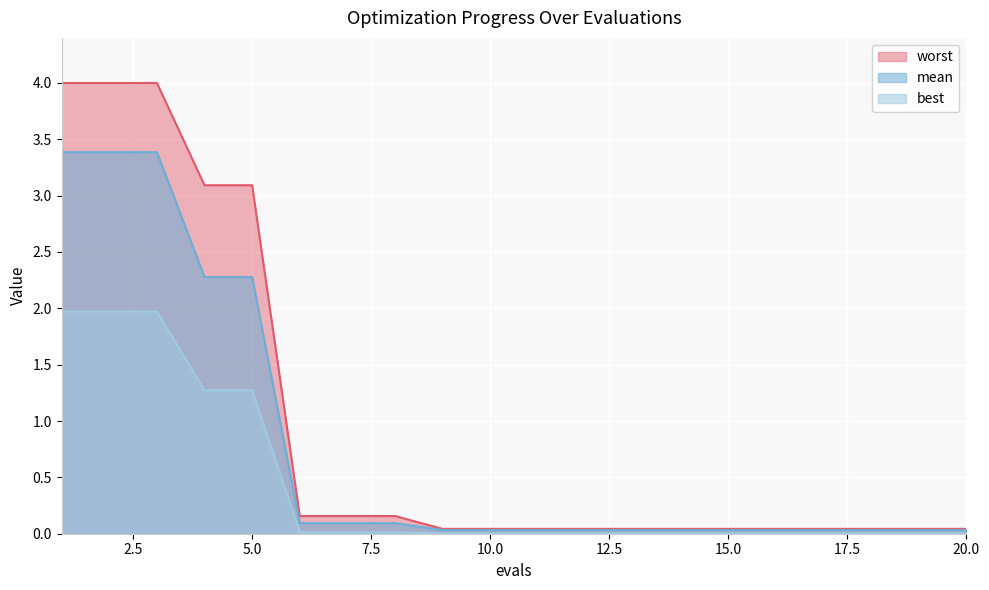

List the labels in order of worst value, smallest first.

20.0, 9, 10, 11, 12, 13, 14, 15, 16, 17, 18, 19, 12.5, 15.0, 17.5, 7.5, 10.0, 0.0, 2.5, 5.0